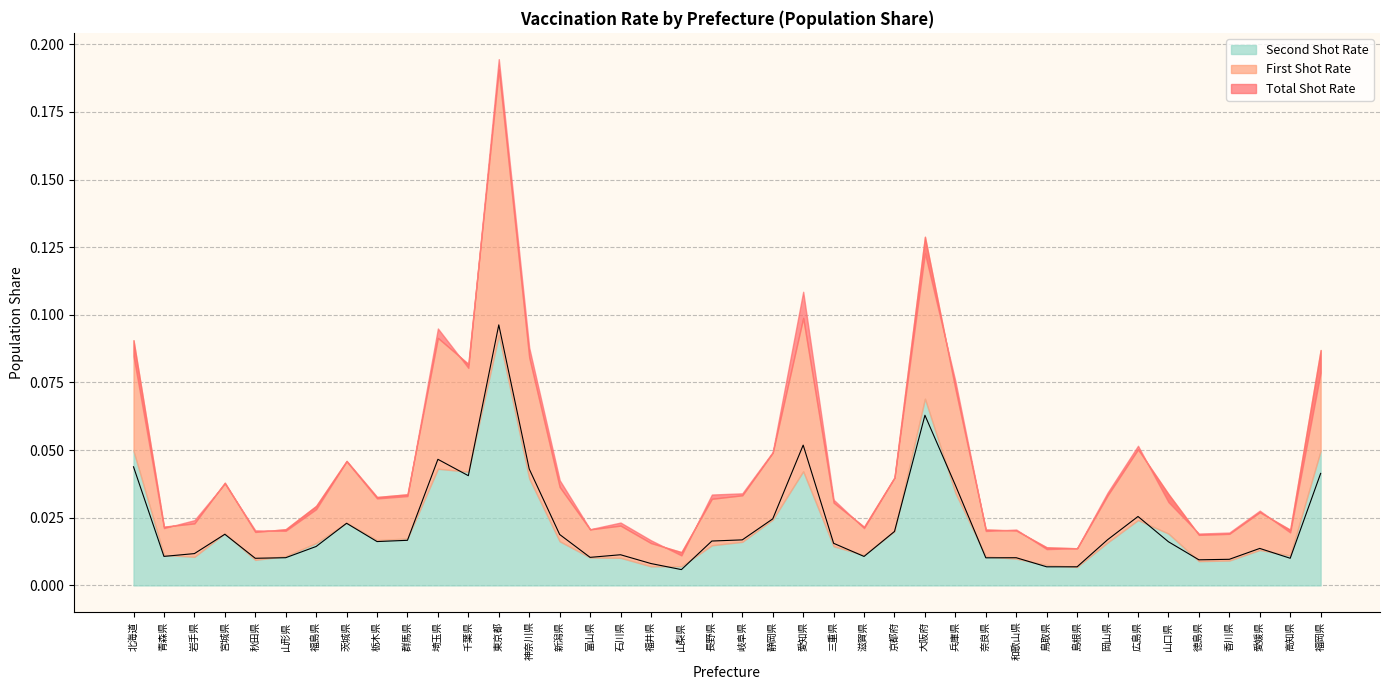

In ps_total, how many points are higher than both neighbors (excluding endpoints)?

10